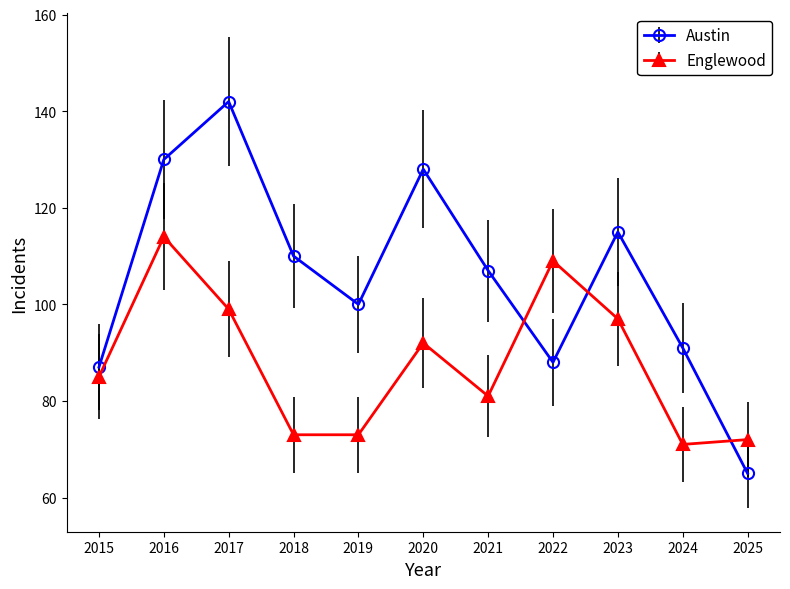

What is the average value of the Austin series?

106